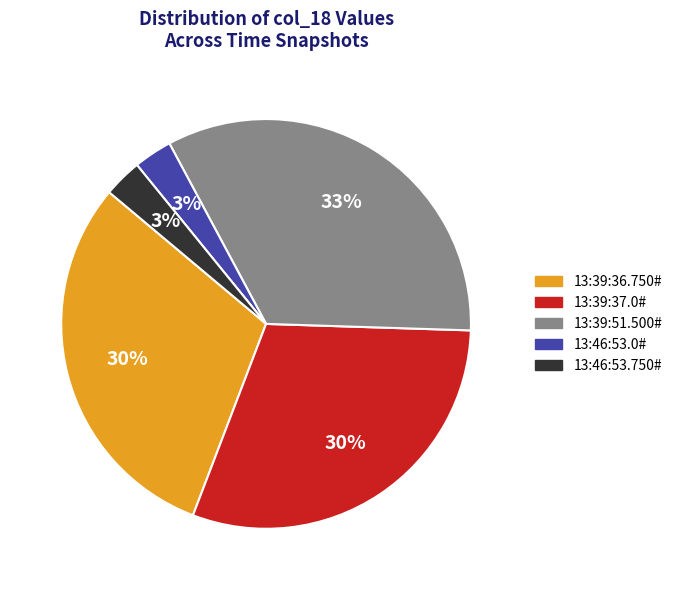

Is 13:46:53.750# the majority of the pie?

No